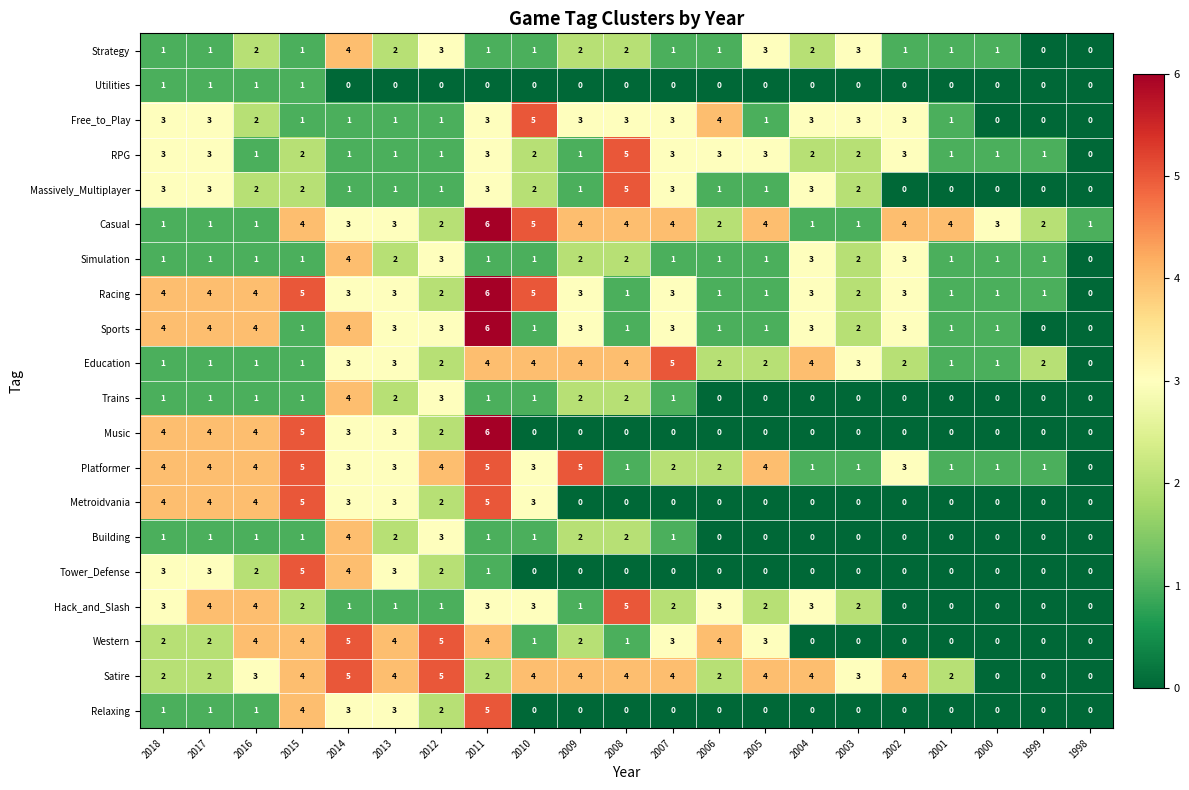

What is the total value across all series at 2004?

32